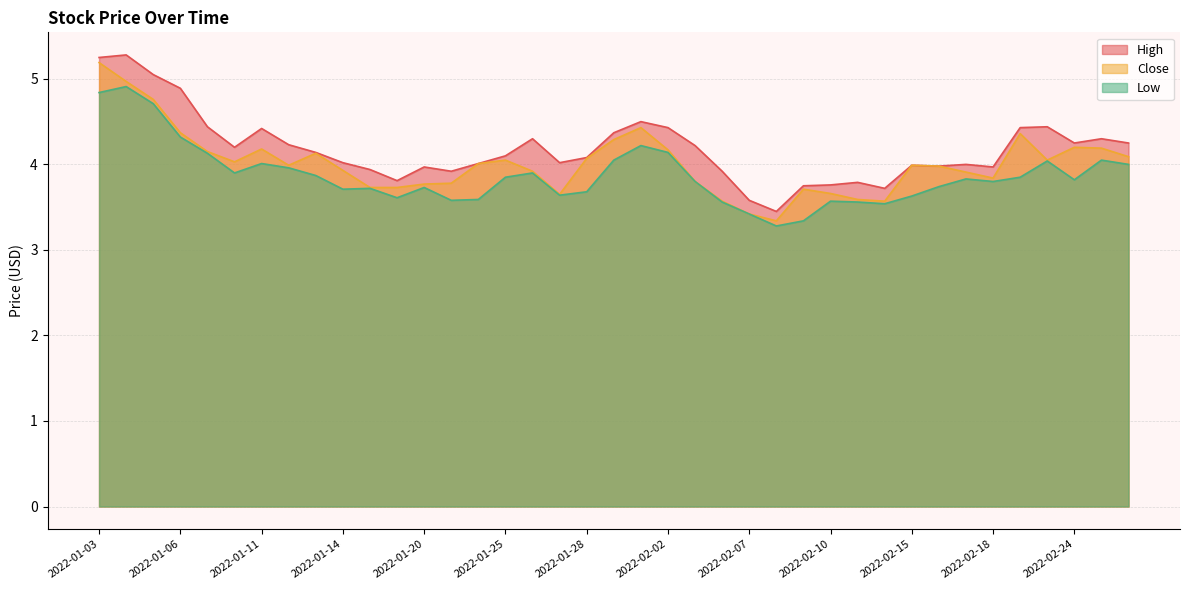

What is the difference between the maximum and minimum values in the Close series?

1.9